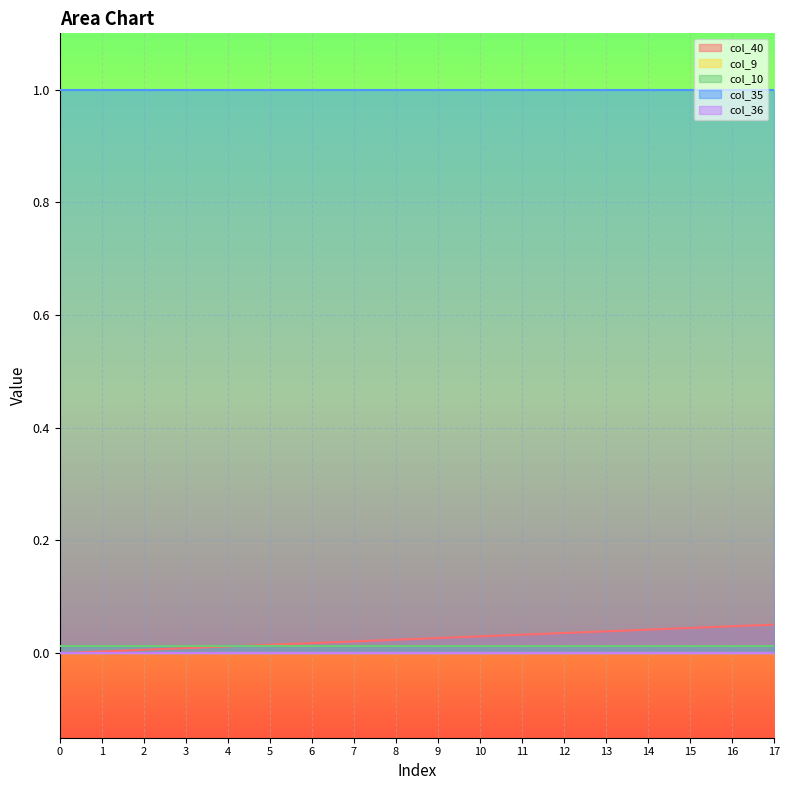

Reading left to right, list all the values displayed in this chart.

col_40: 0=0.0	1=0.0	2=0.0	3=0.0	4=0.0	5=0.0	6=0.0	7=0.0	8=0.0	9=0.0	10=0.0	11=0.0	12=0.0	13=0.0	14=0.0	15=0.0	16=0.0	17=0.1
col_9: 0=0.0	1=0.0	2=0.0	3=0.0	4=0.0	5=0.0	6=0.0	7=0.0	8=0.0	9=0.0	10=0.0	11=0.0	12=0.0	13=0.0	14=0.0	15=0.0	16=0.0	17=0.0
col_10: 0=0.0	1=0.0	2=0.0	3=0.0	4=0.0	5=0.0	6=0.0	7=0.0	8=0.0	9=0.0	10=0.0	11=0.0	12=0.0	13=0.0	14=0.0	15=0.0	16=0.0	17=0.0
col_35: 0=1.0	1=1.0	2=1.0	3=1.0	4=1.0	5=1.0	6=1.0	7=1.0	8=1.0	9=1.0	10=1.0	11=1.0	12=1.0	13=1.0	14=1.0	15=1.0	16=1.0	17=1.0
col_36: 0=0.0	1=0.0	2=0.0	3=0.0	4=0.0	5=0.0	6=0.0	7=0.0	8=0.0	9=0.0	10=0.0	11=0.0	12=0.0	13=0.0	14=0.0	15=0.0	16=0.0	17=0.0